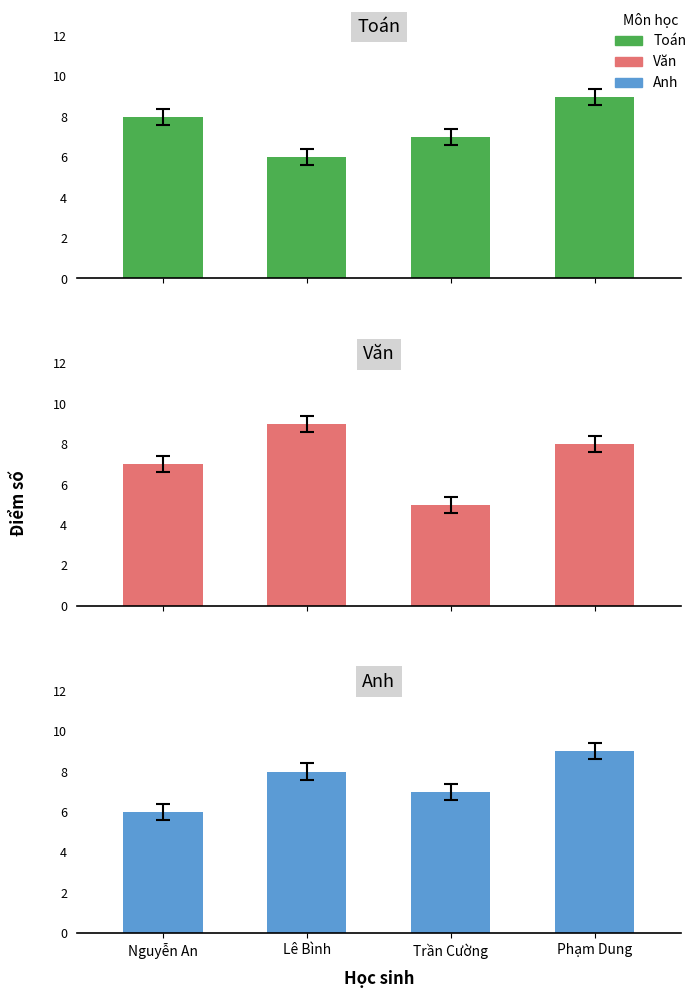

What position from the right is Trần Cường?

2